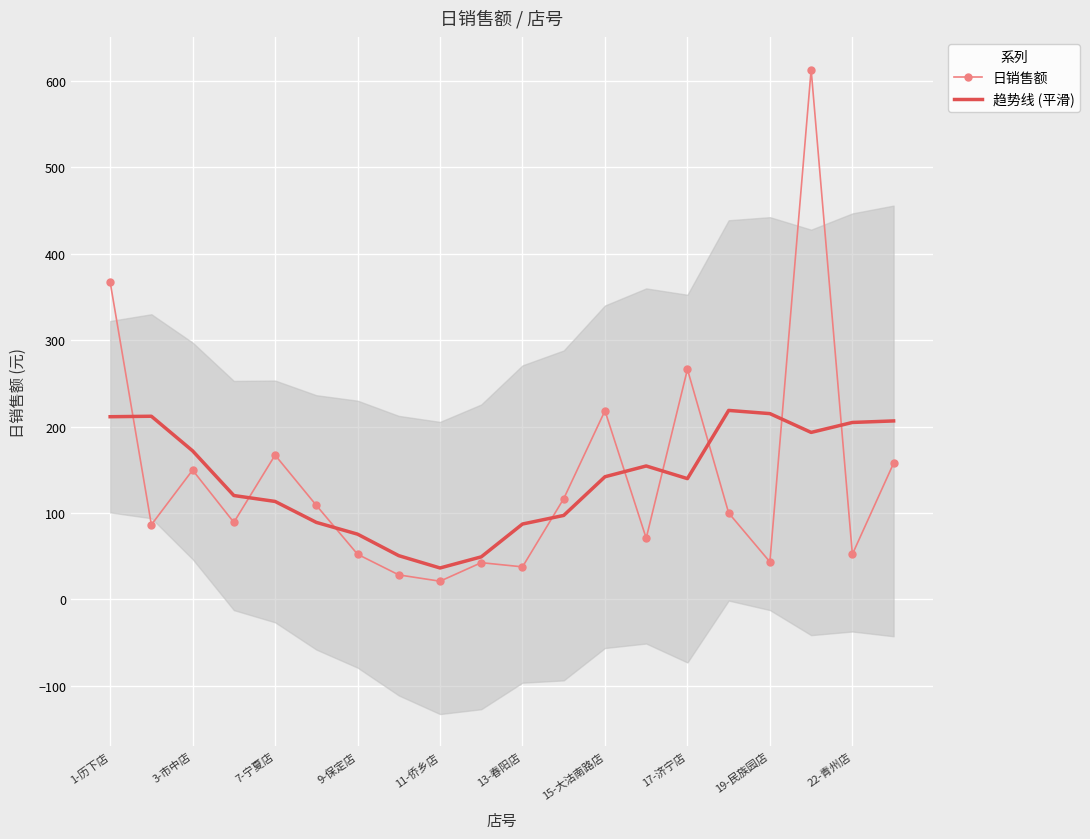

Is the value of 日销售额 at 1-历下店 greater than the value of 趋势线 (平滑) at 1-历下店?

Yes